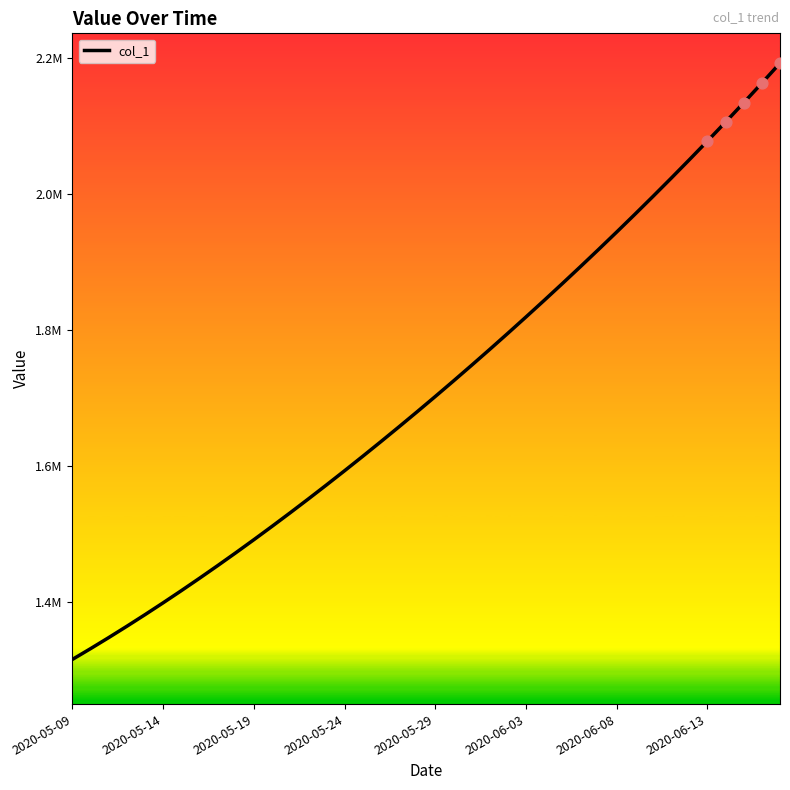

Does the chart have visible grid lines?

No